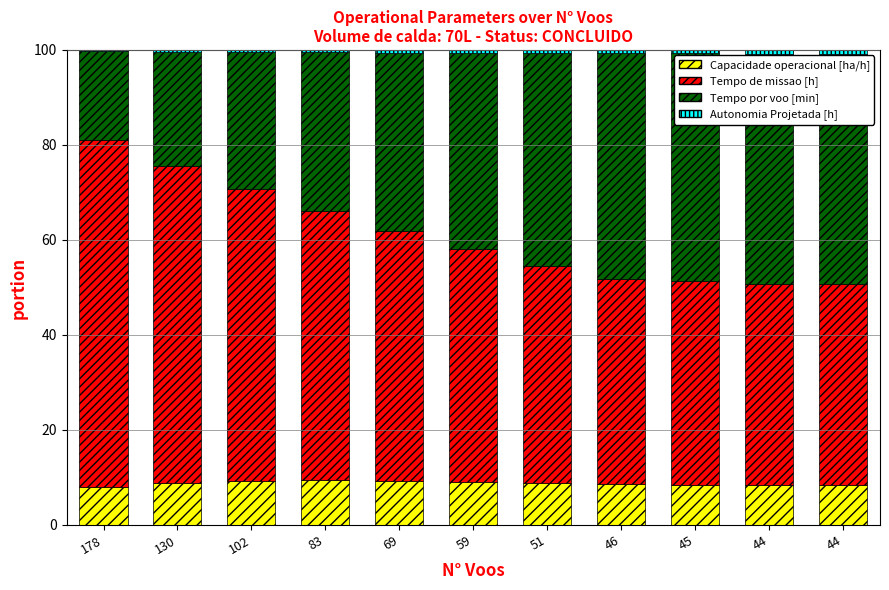

The value of Tempo de missao [h] at 178 is 42.1. True or false?

False